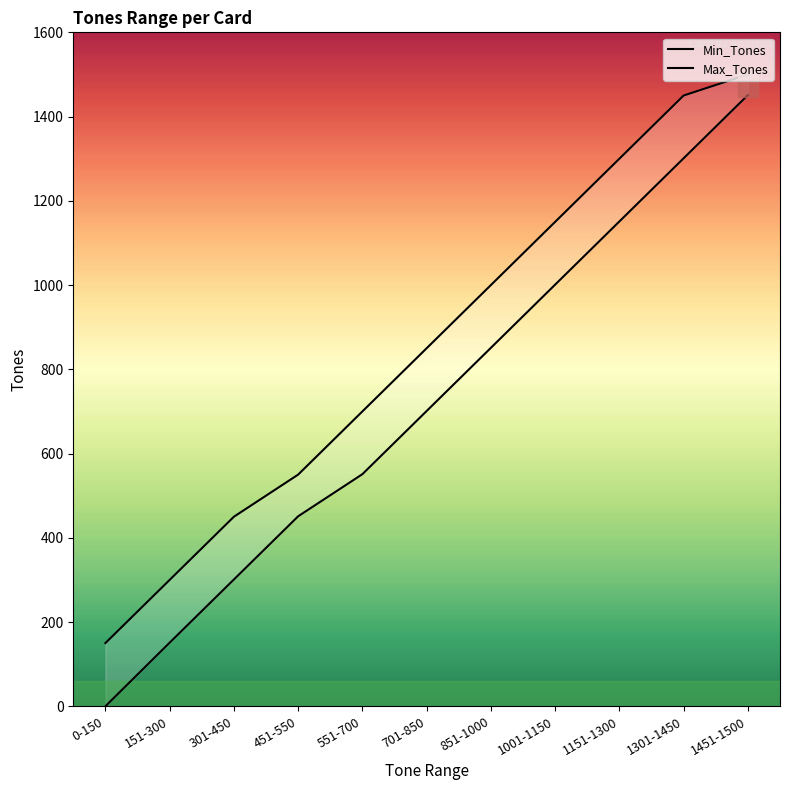

What value does the Max_Tones series have at 851-1000, to the nearest 50?

1000